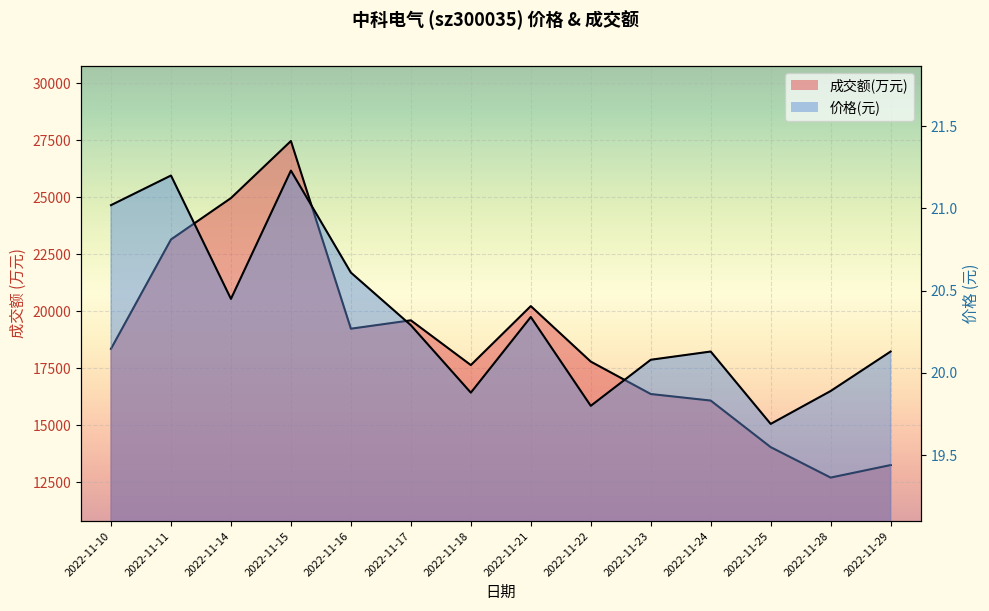

The 价格 series shows 20.1 at 2022-11-24. True or false?

True